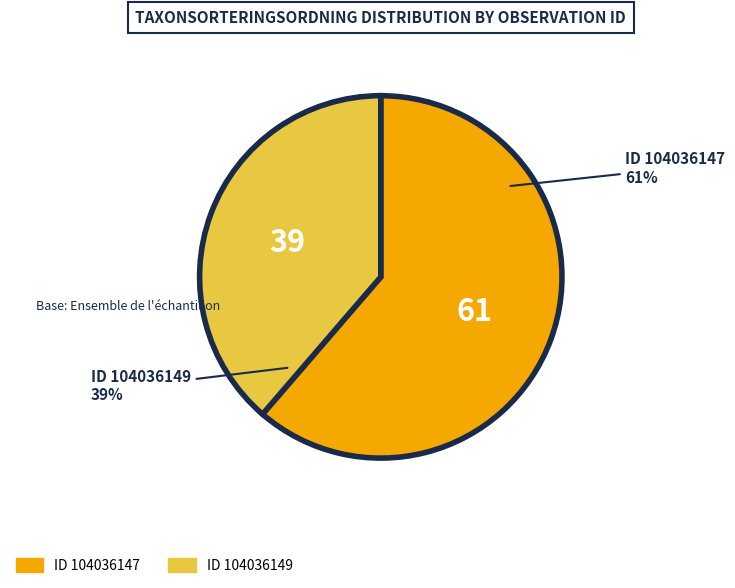

How many segments does this pie chart have?

2